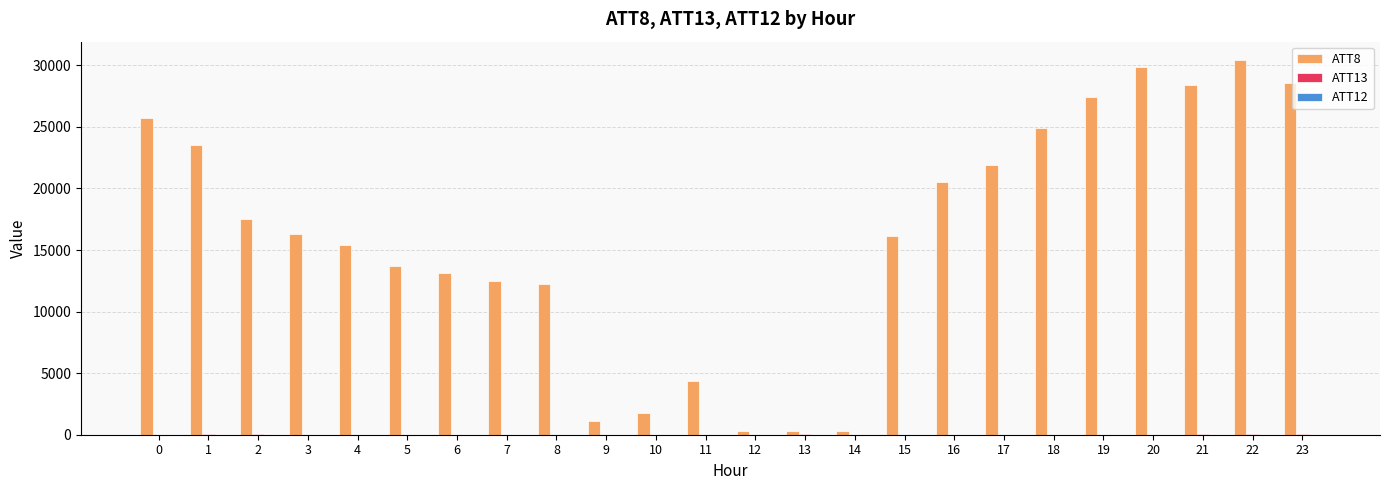

What is the greatest value displayed?

30400.0